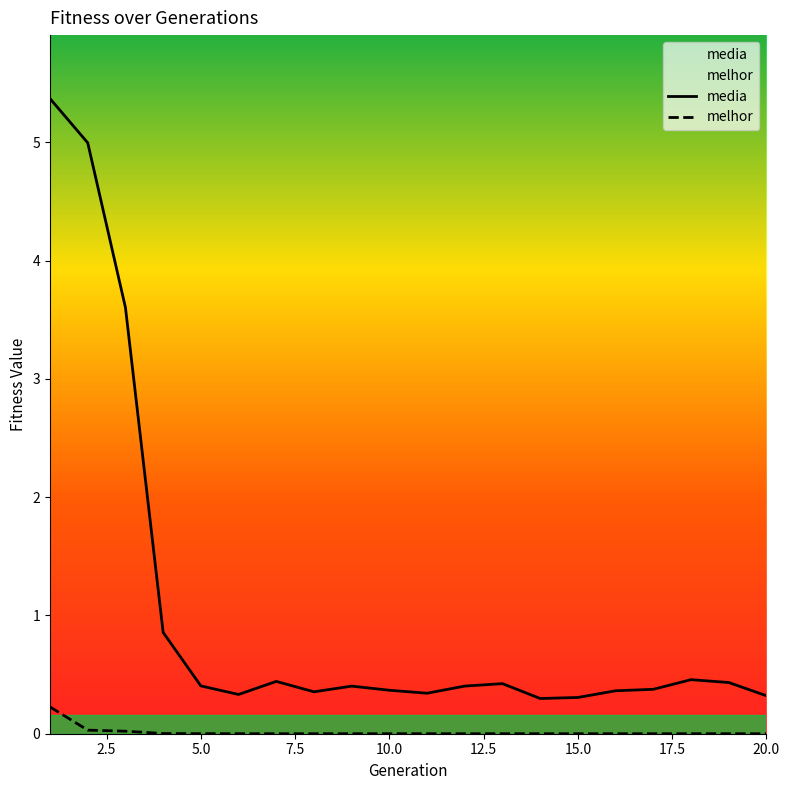

What is the lowest value of the media series?

0.3